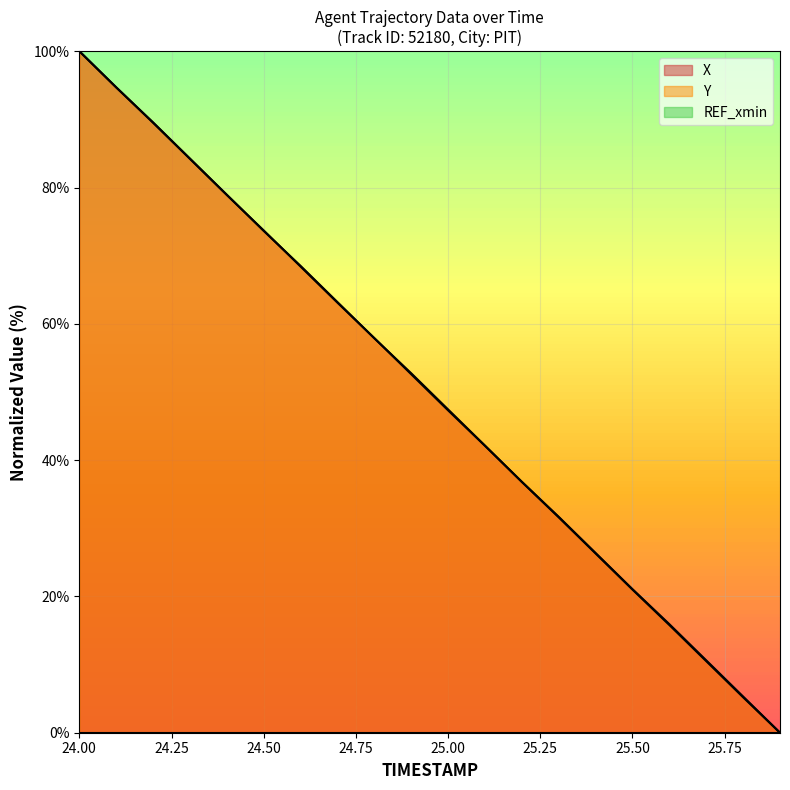

Rank the series at 25.3 from highest to lowest value.

X, Y